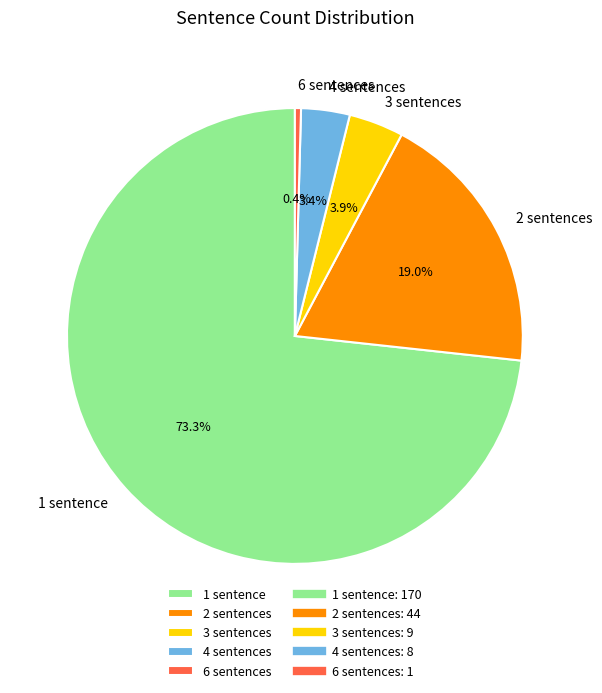

Which category accounts for the majority?

1 sentence